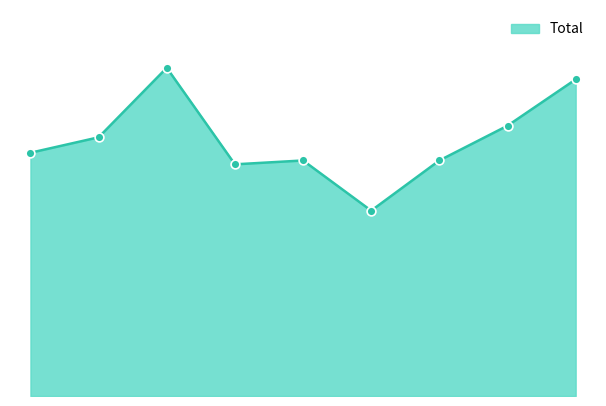

Does the chart have visible grid lines?

No